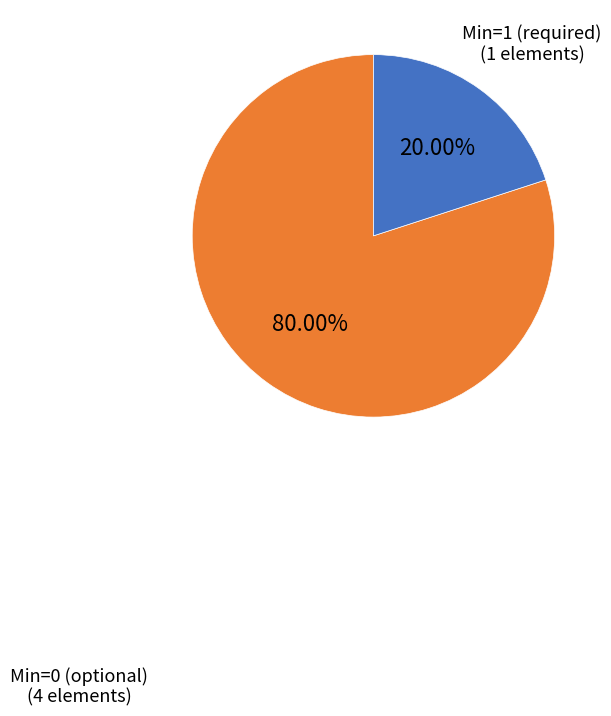

Is there any slice that represents more than half of the pie?

Yes